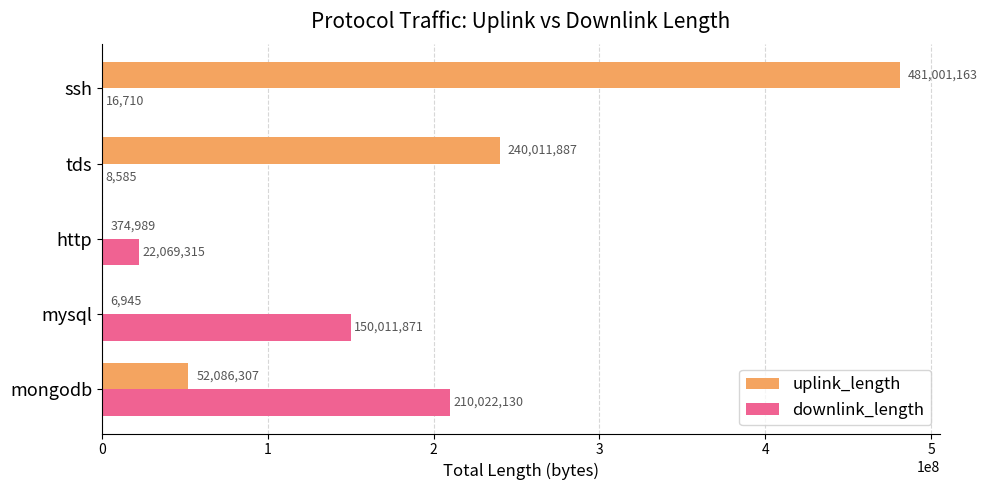

Between mysql and tds, which series saw the biggest shift?

uplink_length